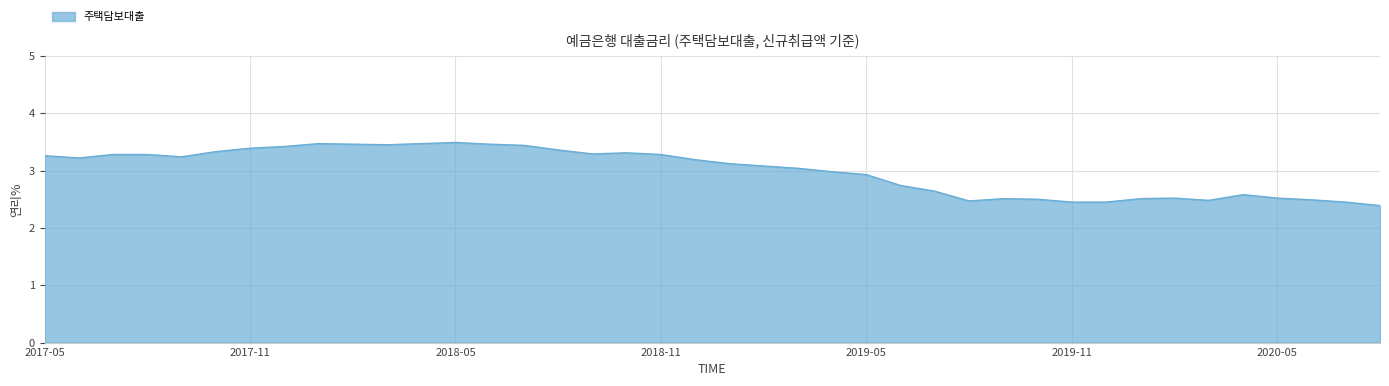

What is the smallest value displayed?

2.4